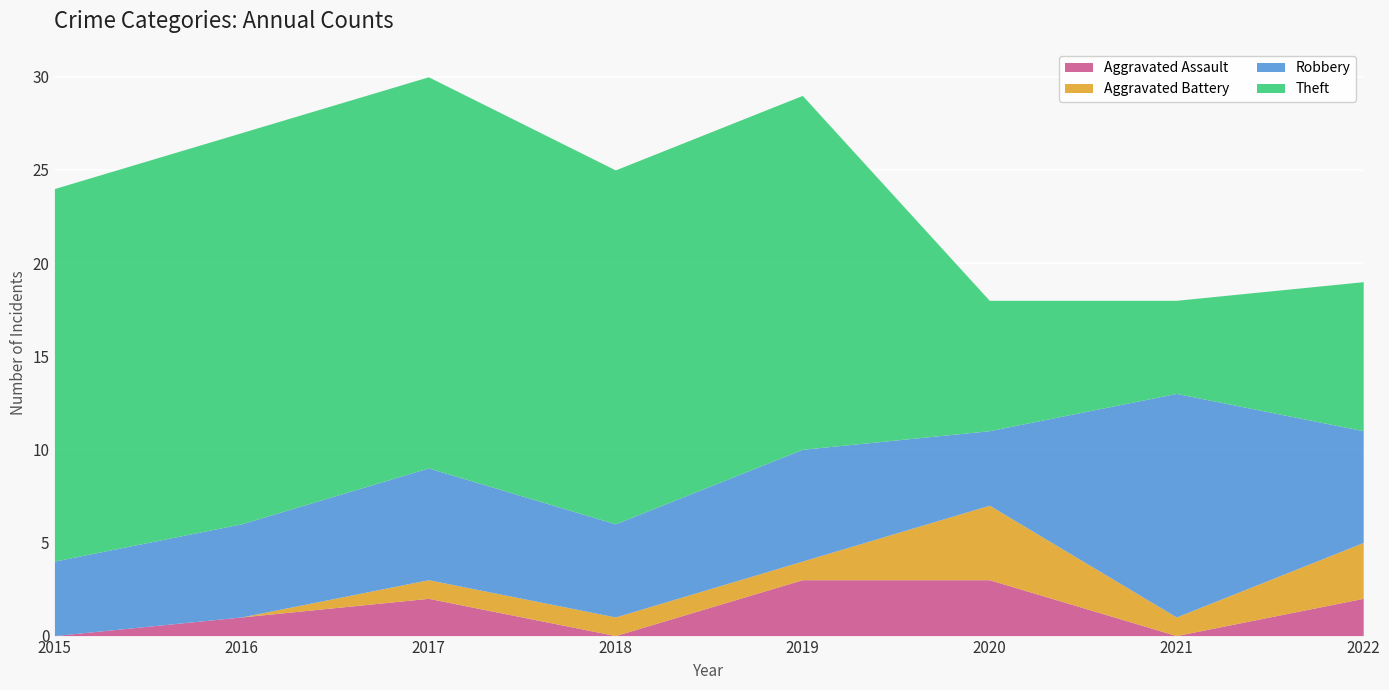

True or false: Aggravated Assault and Theft cross at least once.

False